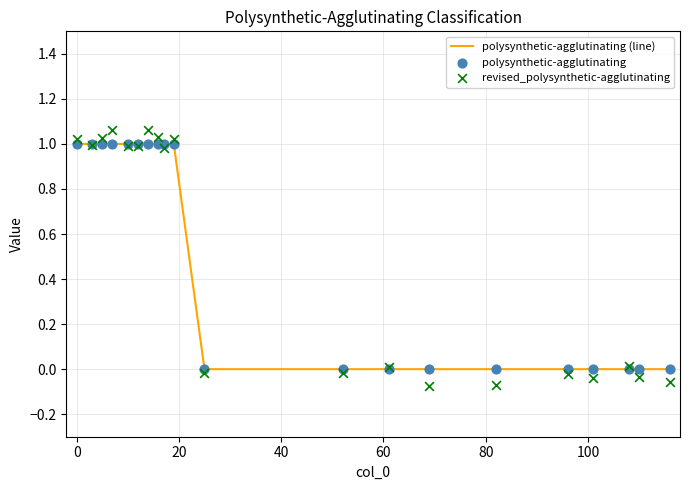

Which series has the largest total across all categories?

polysynthetic-agglutinating